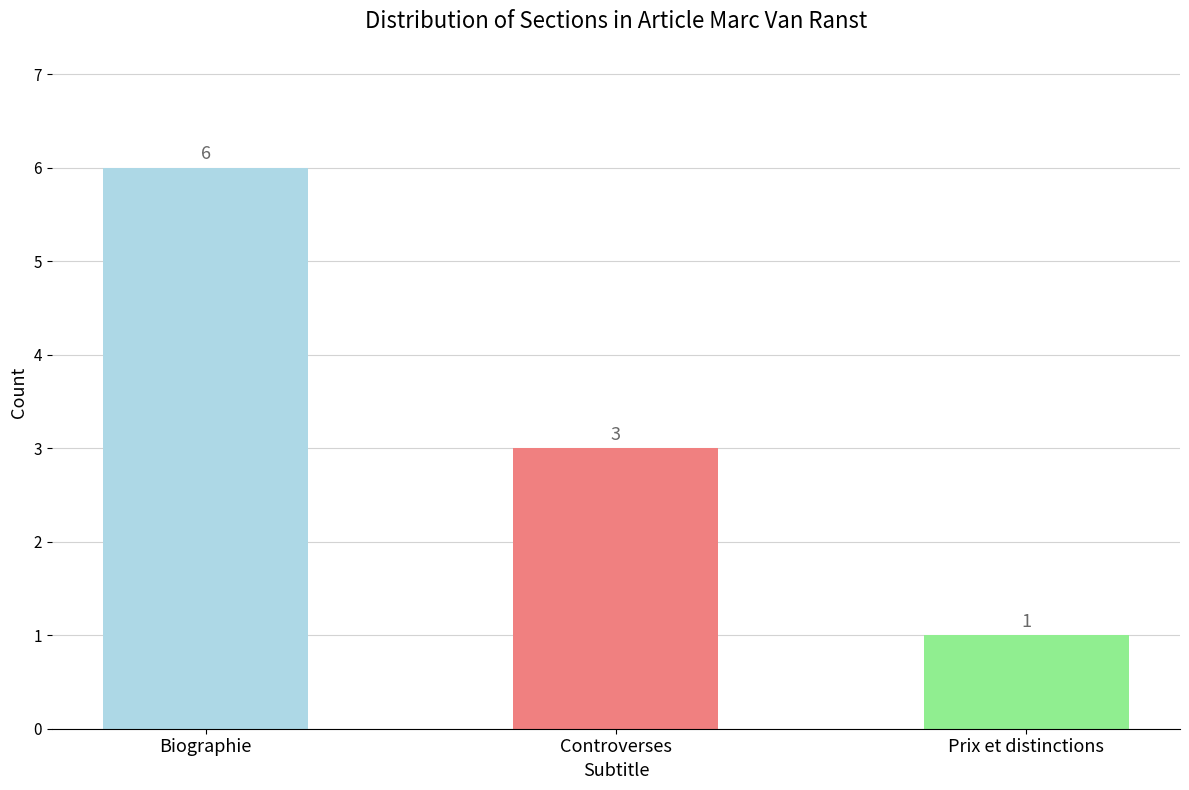

At which category does the chart reach its minimum across all series?

Prix et distinctions